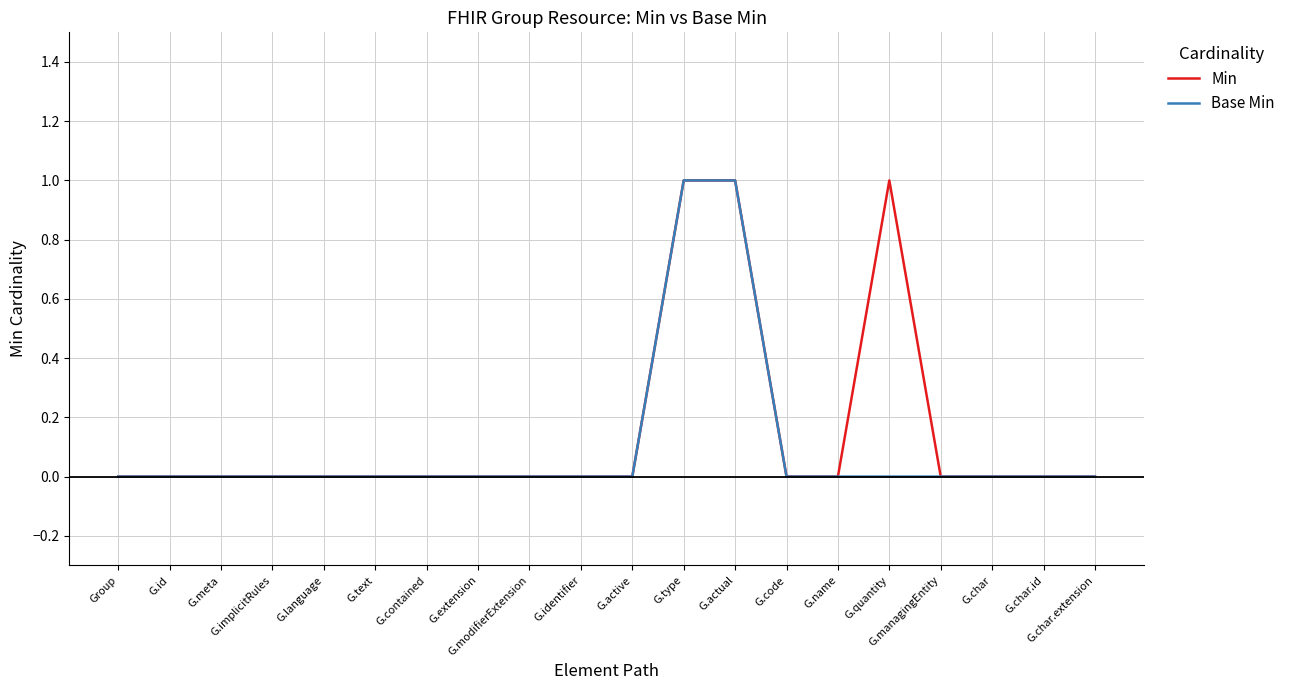

What position from the left is G.text?

6